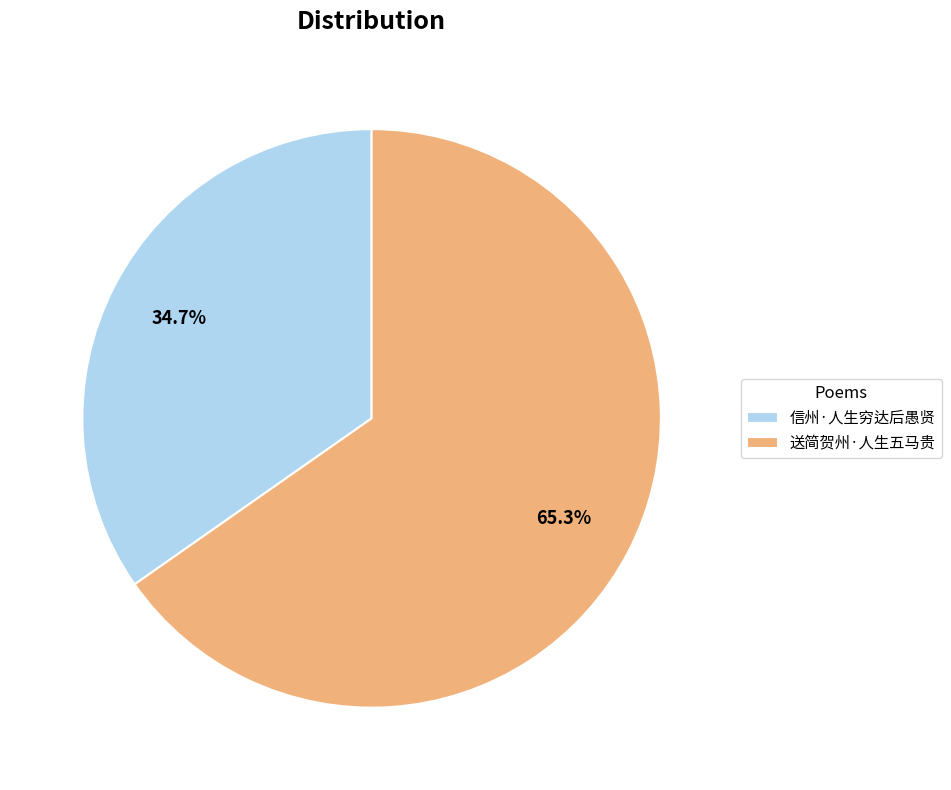

Rank the categories by value from highest to lowest.

送简贺州·人生五马贵, 信州·人生穷达后愚贤